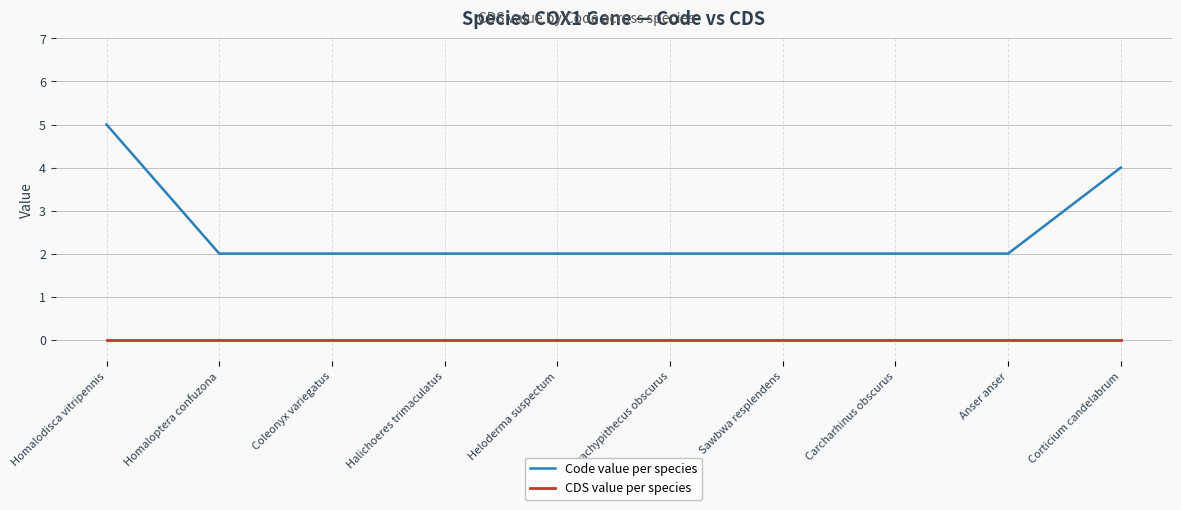

What position from the left is Homaloptera confuzona?

2